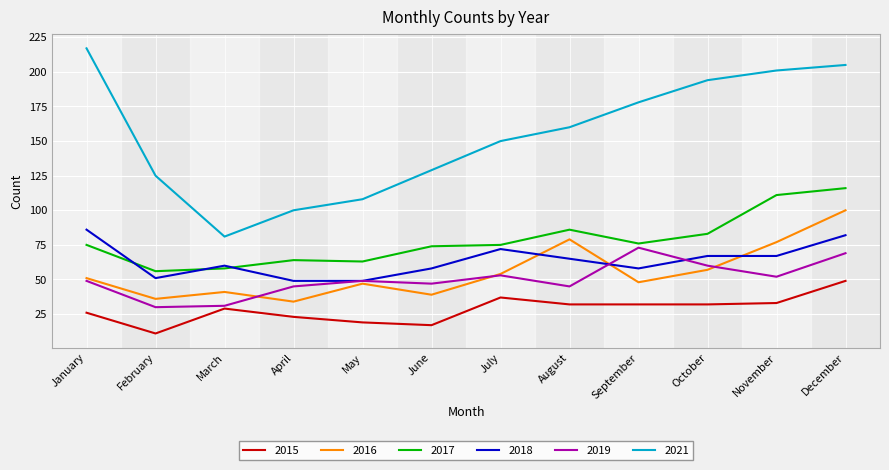

True or false: 2017 and 2015 cross at least once.

False